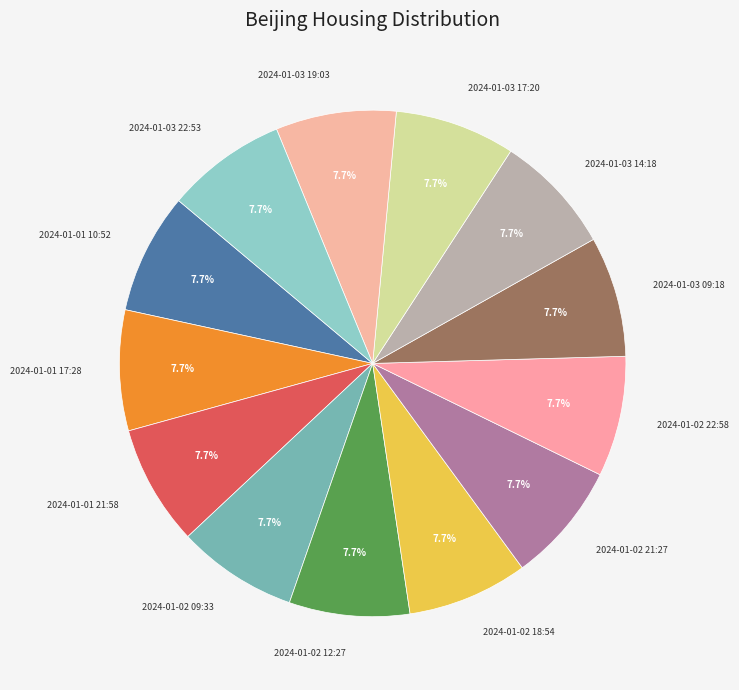

Is 2024-01-02 18:54 the majority of the pie?

No